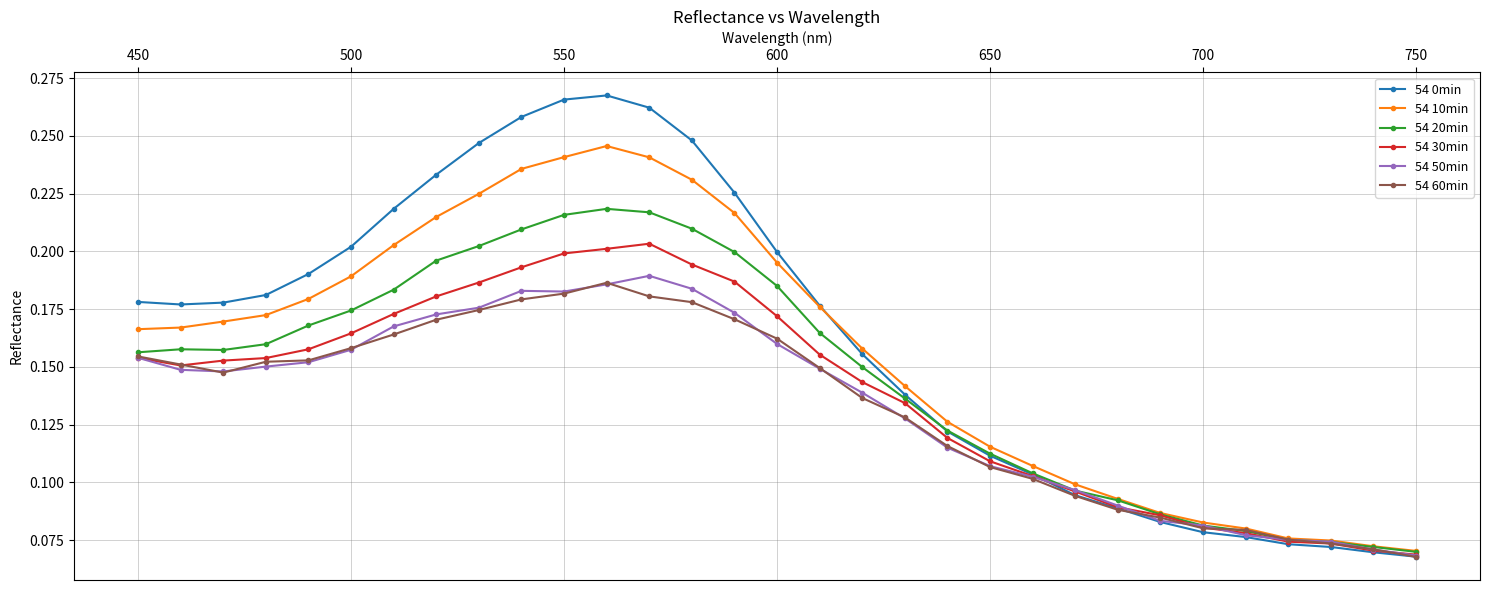

Does the chart display data point markers on the line(s)?

Yes